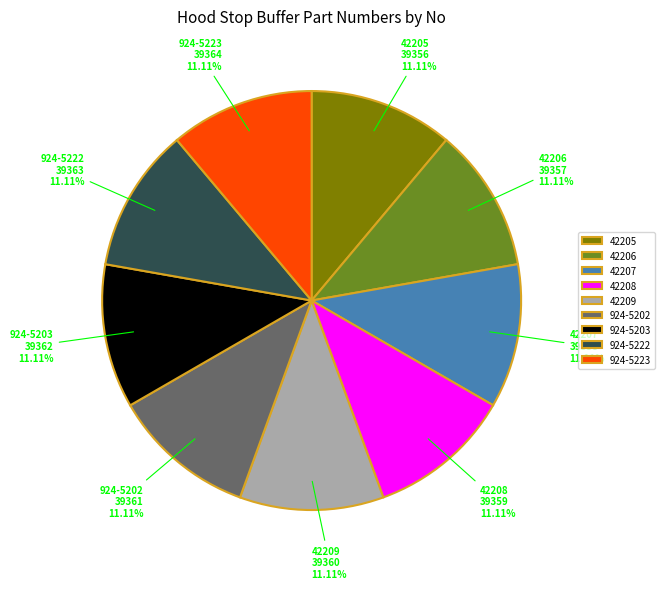

Is there a majority slice in this chart?

No